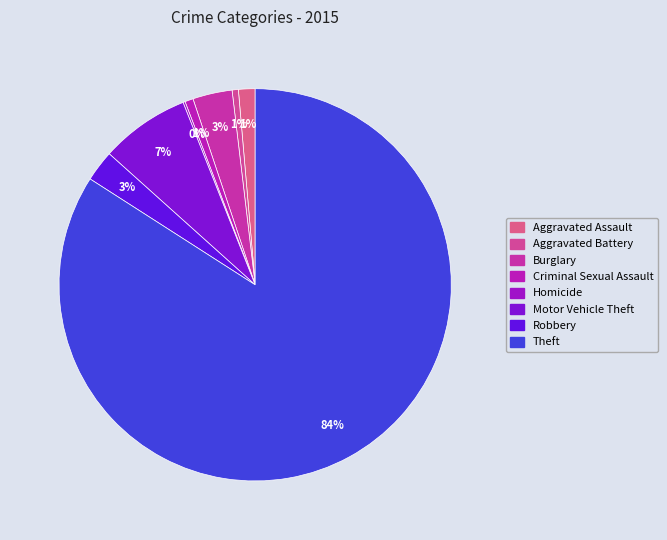

Approximately how many times larger is the value at Robbery compared to Homicide?

15.0